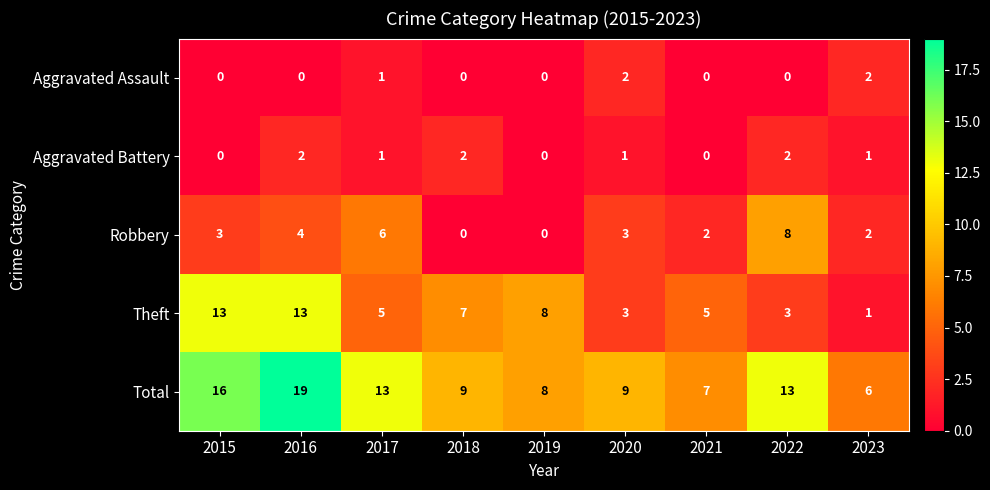

What is the average value of the Theft series?

6